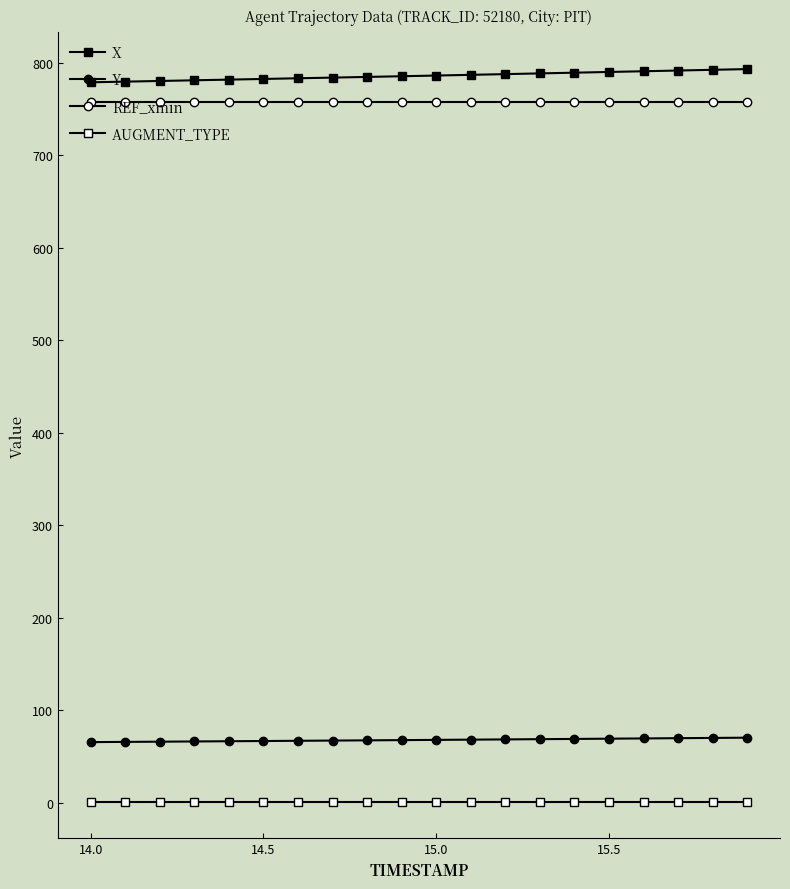

Count the number of categories in the chart.

20